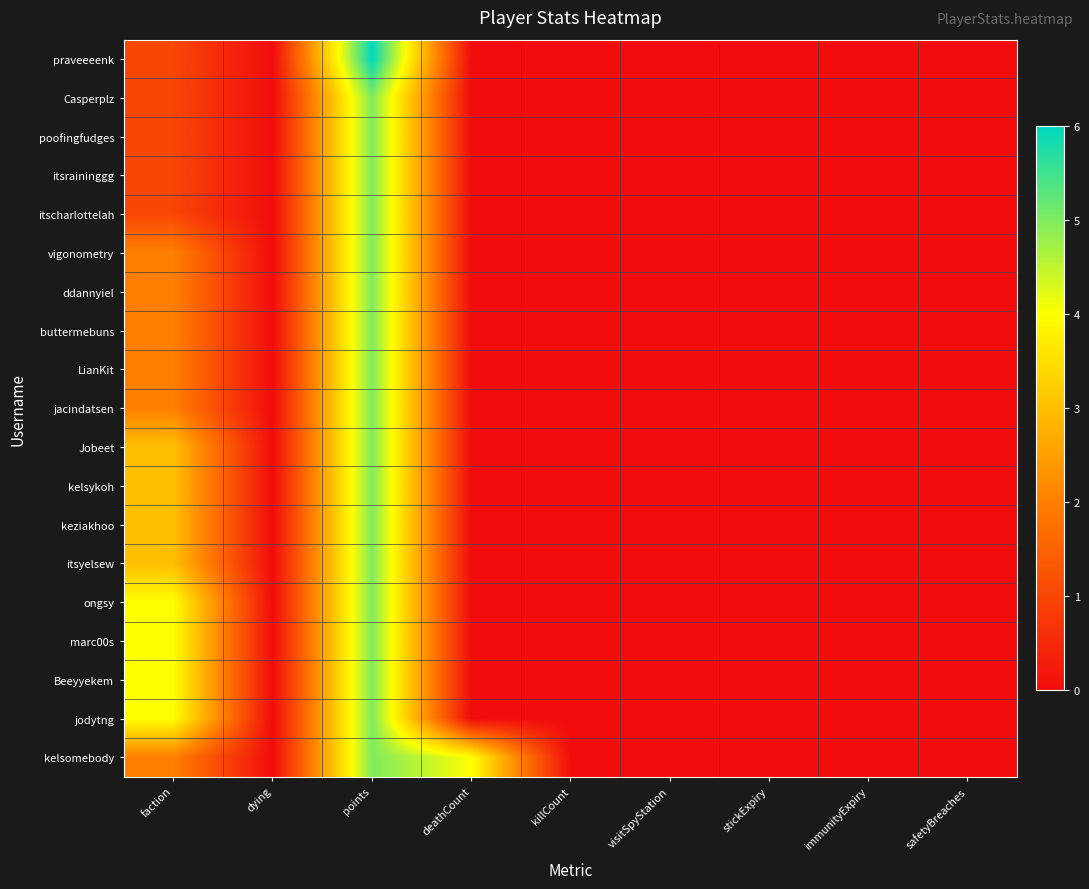

Reading right to left, what are all the values shown in this chart?

praveeeenk: safetyBreaches=0	immunityExpiry=0	stickExpiry=0	visitSpyStation=0	killCount=0	deathCount=0	points=6	dying=0	faction=1
Casperplz: safetyBreaches=0	immunityExpiry=0	stickExpiry=0	visitSpyStation=0	killCount=0	deathCount=0	points=5	dying=0	faction=1
poofingfudges: safetyBreaches=0	immunityExpiry=0	stickExpiry=0	visitSpyStation=0	killCount=0	deathCount=0	points=5	dying=0	faction=1
itsraininggg: safetyBreaches=0	immunityExpiry=0	stickExpiry=0	visitSpyStation=0	killCount=0	deathCount=0	points=5	dying=0	faction=1
itscharlottelah: safetyBreaches=0	immunityExpiry=0	stickExpiry=0	visitSpyStation=0	killCount=0	deathCount=0	points=5	dying=0	faction=1
vigonometry: safetyBreaches=0	immunityExpiry=0	stickExpiry=0	visitSpyStation=0	killCount=0	deathCount=0	points=5	dying=0	faction=2
ddannyiel: safetyBreaches=0	immunityExpiry=0	stickExpiry=0	visitSpyStation=0	killCount=0	deathCount=0	points=5	dying=0	faction=2
buttermebuns: safetyBreaches=0	immunityExpiry=0	stickExpiry=0	visitSpyStation=0	killCount=0	deathCount=0	points=5	dying=0	faction=2
LianKit: safetyBreaches=0	immunityExpiry=0	stickExpiry=0	visitSpyStation=0	killCount=0	deathCount=0	points=5	dying=0	faction=2
jacindatsen: safetyBreaches=0	immunityExpiry=0	stickExpiry=0	visitSpyStation=0	killCount=0	deathCount=0	points=5	dying=0	faction=2
Jobeet: safetyBreaches=0	immunityExpiry=0	stickExpiry=0	visitSpyStation=0	killCount=0	deathCount=0	points=5	dying=0	faction=3
kelsykoh: safetyBreaches=0	immunityExpiry=0	stickExpiry=0	visitSpyStation=0	killCount=0	deathCount=0	points=5	dying=0	faction=3
keziakhoo: safetyBreaches=0	immunityExpiry=0	stickExpiry=0	visitSpyStation=0	killCount=0	deathCount=0	points=5	dying=0	faction=3
itsyelsew: safetyBreaches=0	immunityExpiry=0	stickExpiry=0	visitSpyStation=0	killCount=0	deathCount=0	points=5	dying=0	faction=3
ongsy: safetyBreaches=0	immunityExpiry=0	stickExpiry=0	visitSpyStation=0	killCount=0	deathCount=0	points=5	dying=0	faction=4
marc00s: safetyBreaches=0	immunityExpiry=0	stickExpiry=0	visitSpyStation=0	killCount=0	deathCount=0	points=5	dying=0	faction=4
Beeyyekem: safetyBreaches=0	immunityExpiry=0	stickExpiry=0	visitSpyStation=0	killCount=0	deathCount=0	points=5	dying=0	faction=4
jodytng: safetyBreaches=0	immunityExpiry=0	stickExpiry=0	visitSpyStation=0	killCount=0	deathCount=0	points=5	dying=0	faction=4
kelsomebody: safetyBreaches=0	immunityExpiry=0	stickExpiry=0	visitSpyStation=0	killCount=0	deathCount=4	points=5	dying=0	faction=2